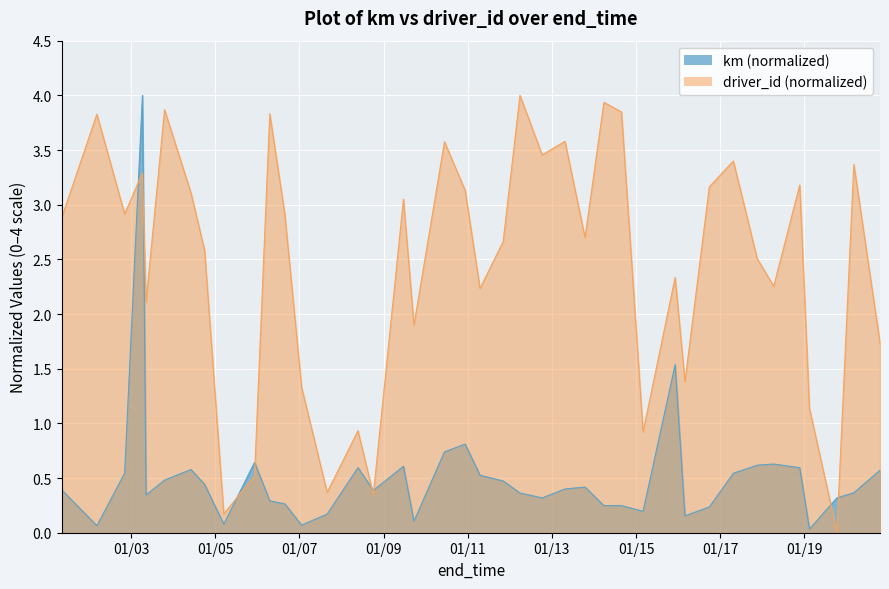

What is the ratio of the value at 2015-01-08 09:23 to the value at 2015-01-09 17:18?

0.5